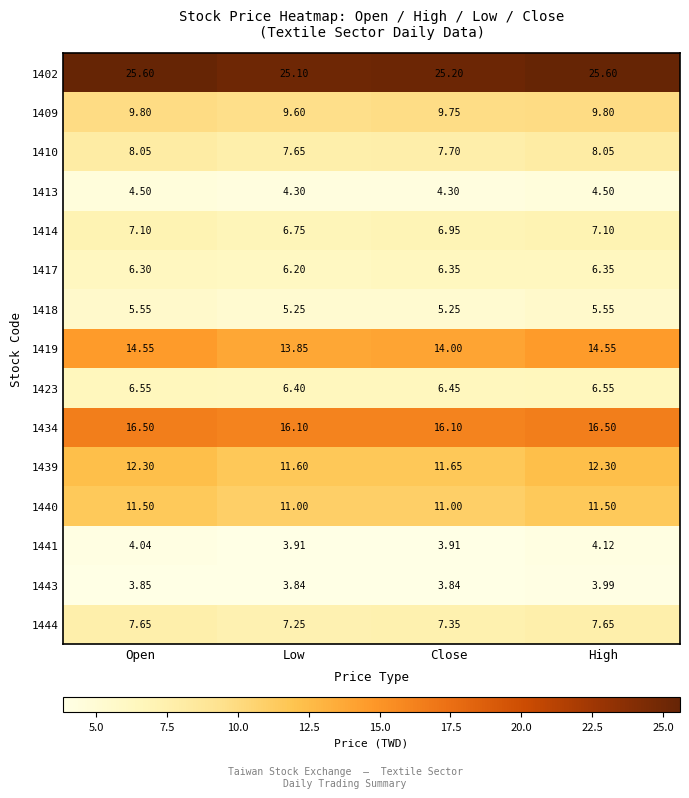

What is the total value across all series at High?

144.1